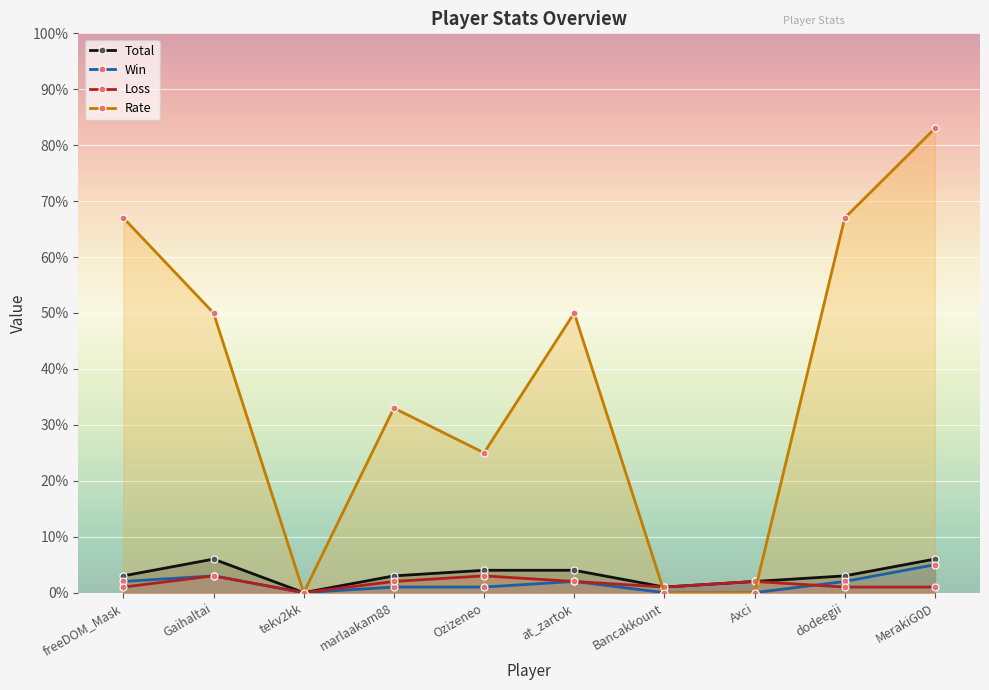

What is the difference between the maximum and minimum values in the Total series?

6